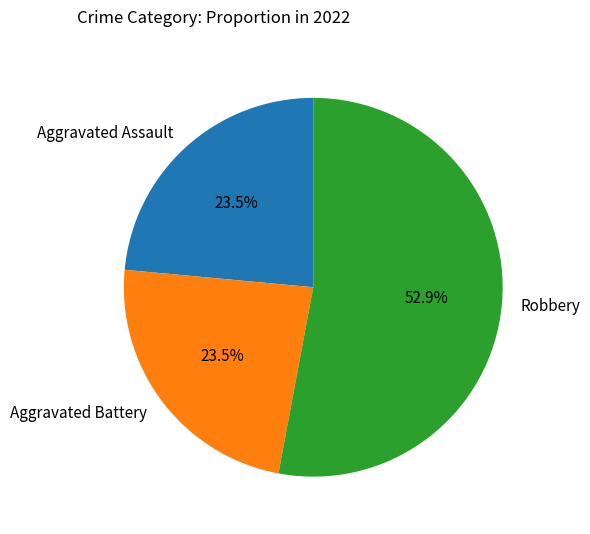

Which category has the biggest portion of the pie?

Robbery